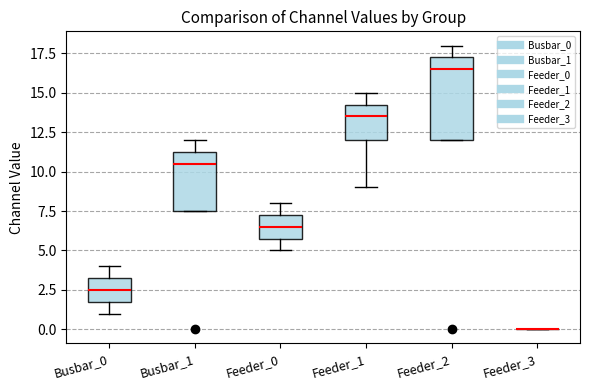

Reading left to right, transcribe this box plot: for each box, give where its median line is, the range the box spans, and where its two whiskers end, as read against the y-axis. The values are not printed on the chart, so give them approximately, as read against the axis.

Busbar_0: median 2.5, box 2.0 to 3.5, whiskers 1.0 to 4.0
Busbar_1: median 10.5, box 7.5 to 11.5, whiskers 7.5 to 12.0
Feeder_0: median 6.5, box 6.0 to 7.5, whiskers 5.0 to 8.0
Feeder_1: median 13.5, box 12.0 to 14.5, whiskers 9.0 to 15.0
Feeder_2: median 16.5, box 12.0 to 17.5, whiskers 12.0 to 18.0
Feeder_3: box collapsed to a line at 0.0, whiskers 0.0 to 0.0